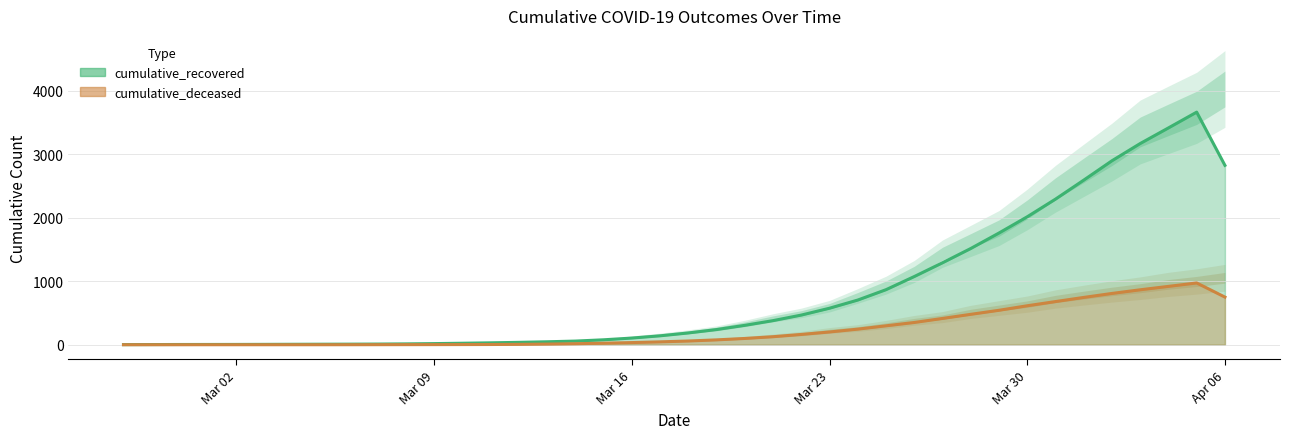

List the series in order of their peak value, lowest first.

cumulative_deceased, cumulative_recovered